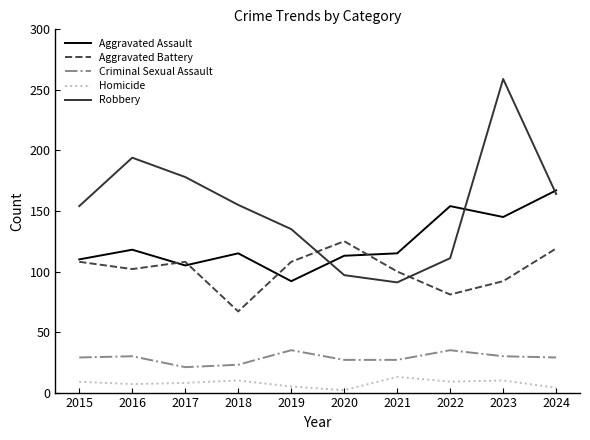

The Robbery series shows 178 at 2017. True or false?

True